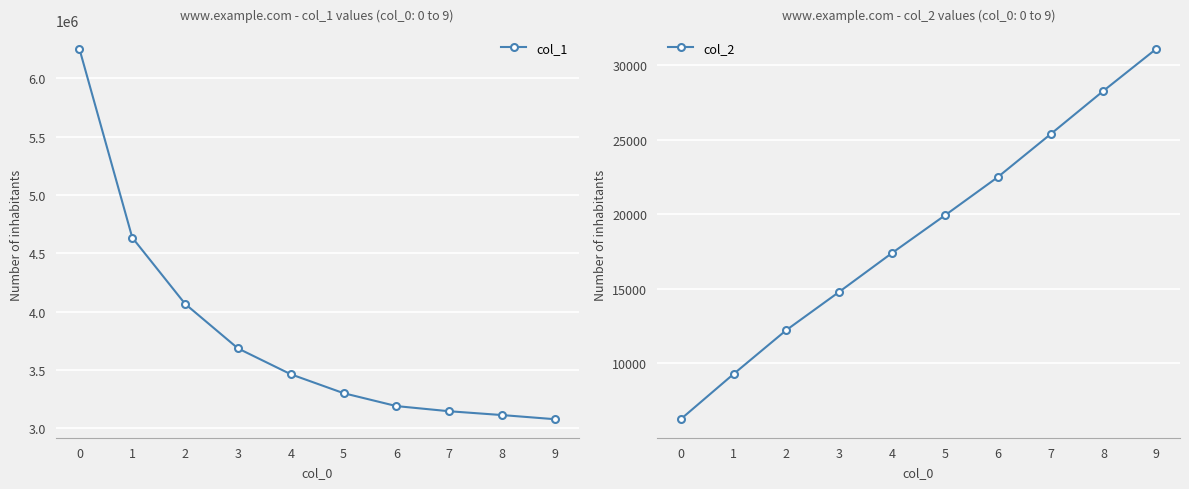

What is the spread (max minus min) of values at 5?

3280134